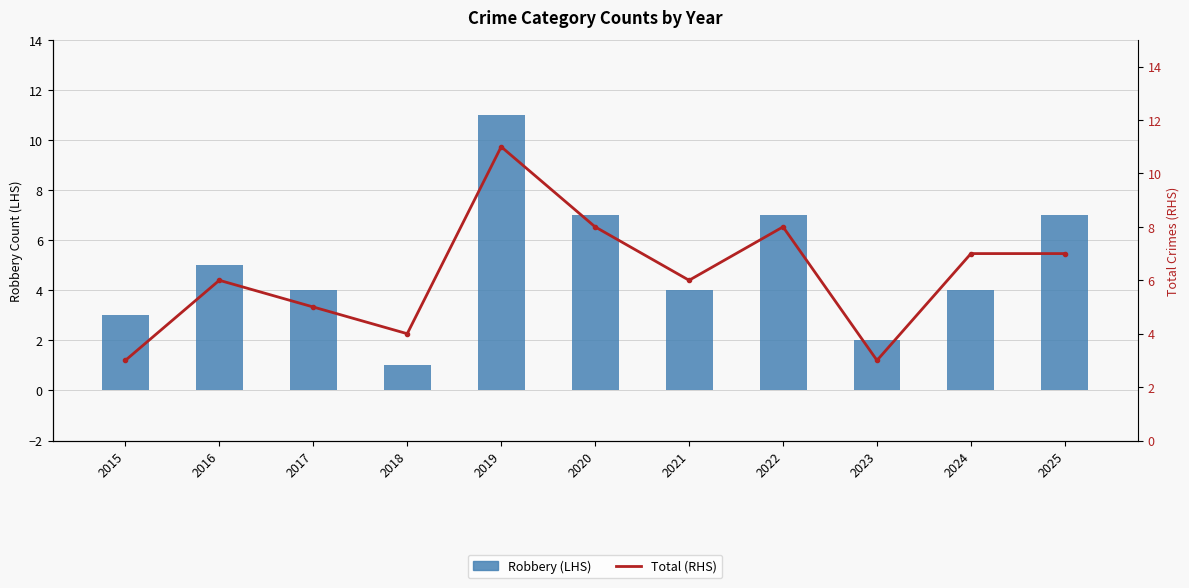

At which category is the sum across all series the highest?

2019